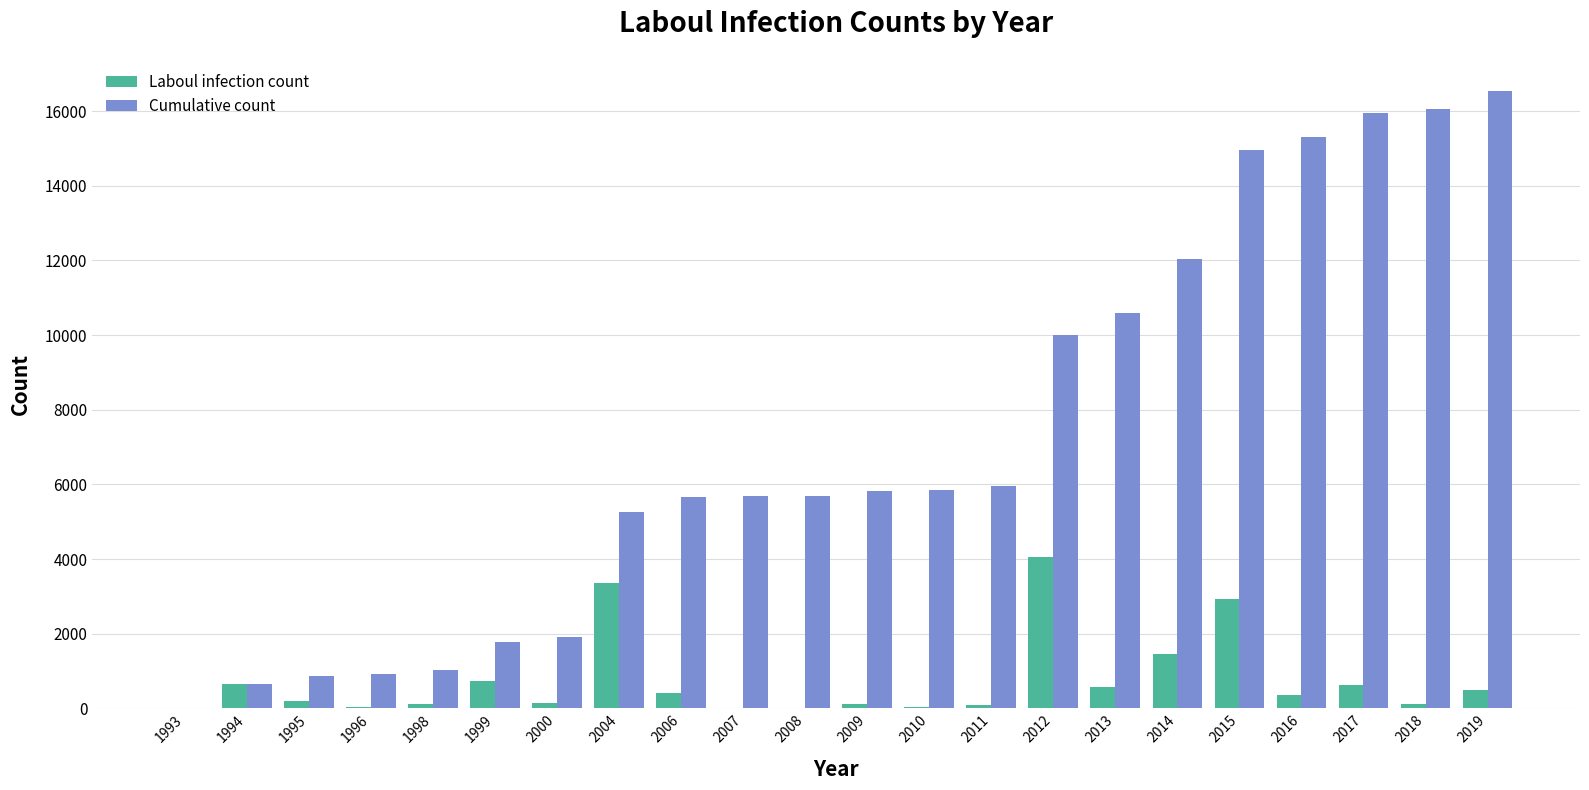

Which series has the largest total across all categories?

Cumulative count